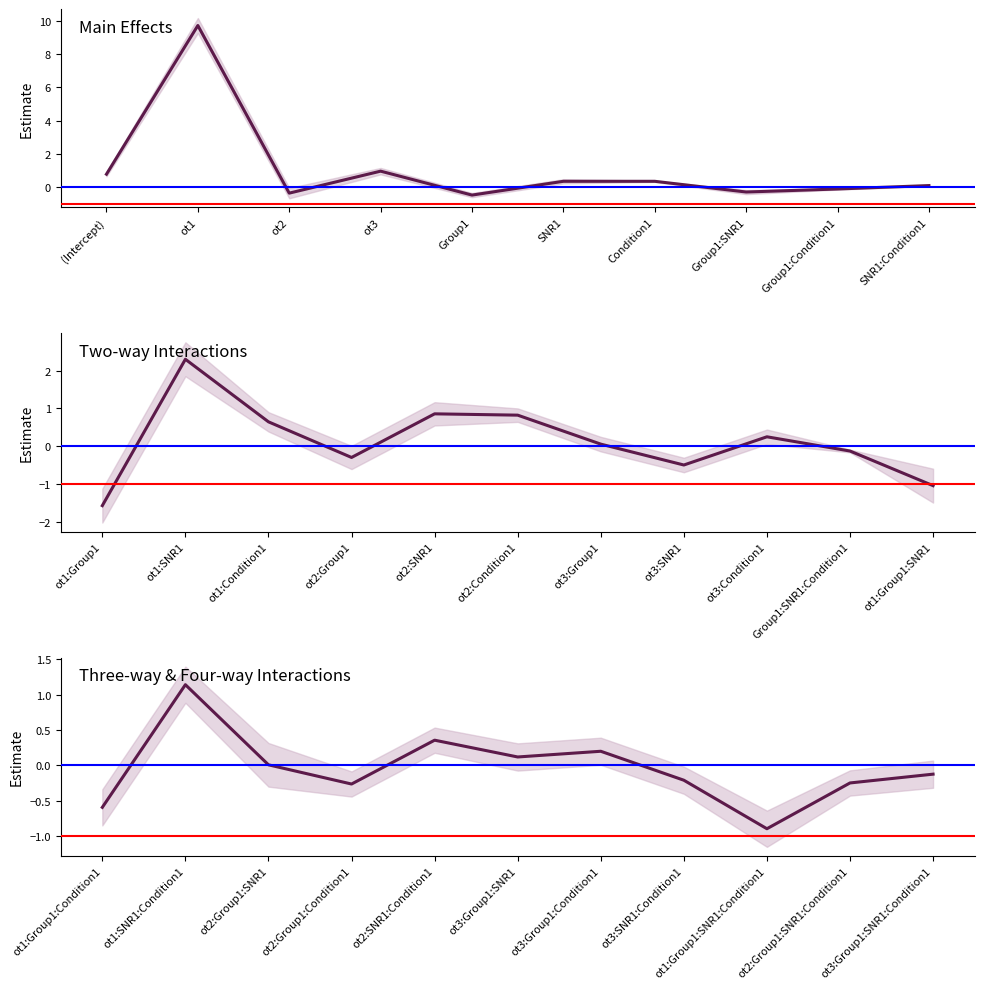

True or false: the data has more than 2 interior local peaks.

True